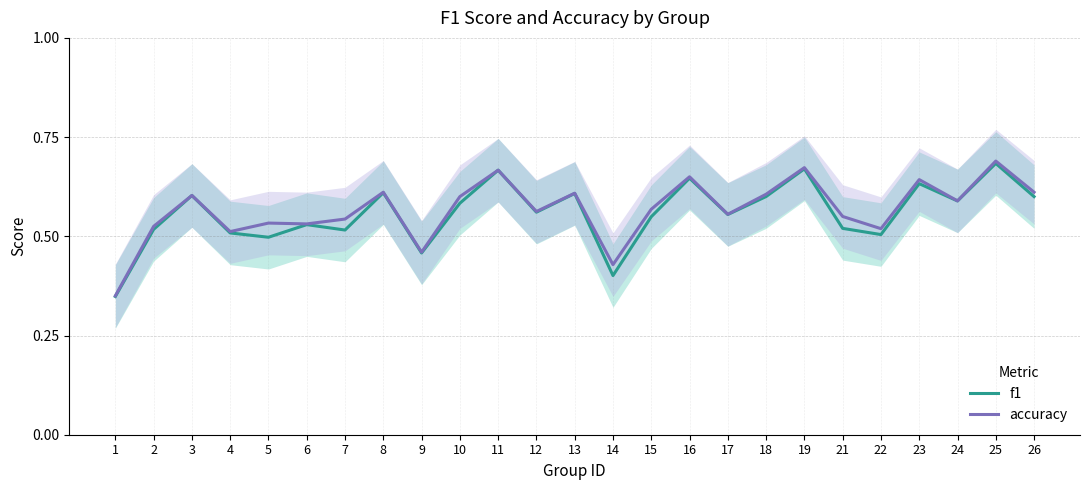

List the series in order of their overall mean, highest first.

accuracy, f1